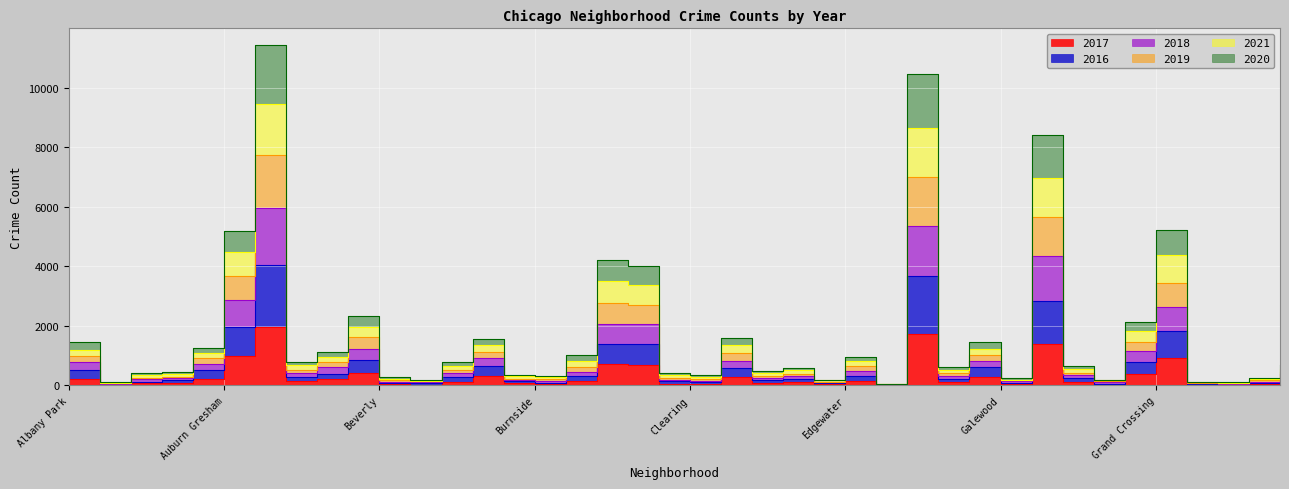

At which label does 2019 first exceed 679?

Albany Park